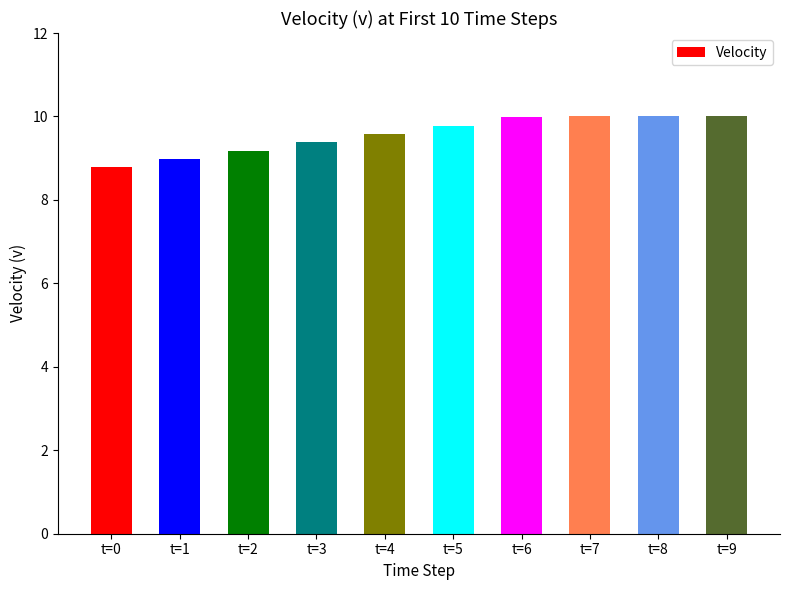

Reading left to right, transcribe all the data shown in this chart.

8.8	9.0	9.2	9.4	9.6	9.8	10.0	10.0	10.0	10.0